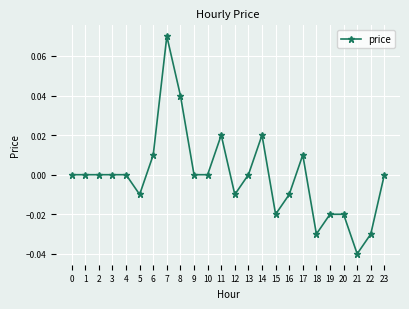

True or false: there are more than 0 points higher than both neighbors.

True